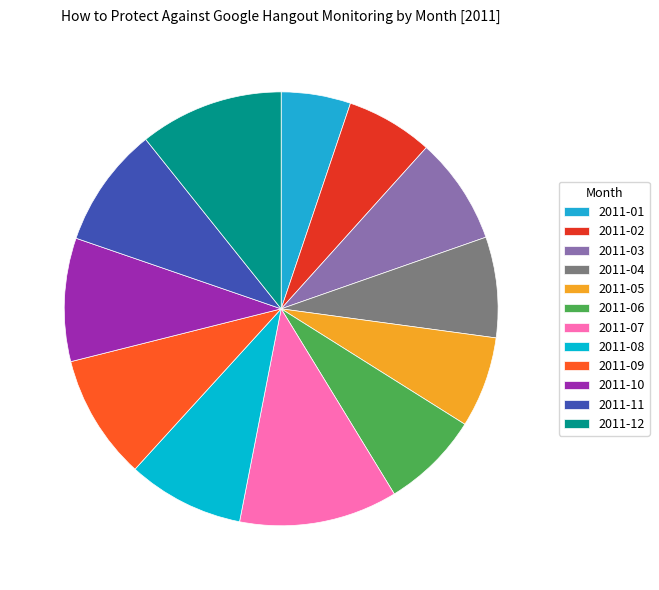

Is there any slice that represents more than half of the pie?

No